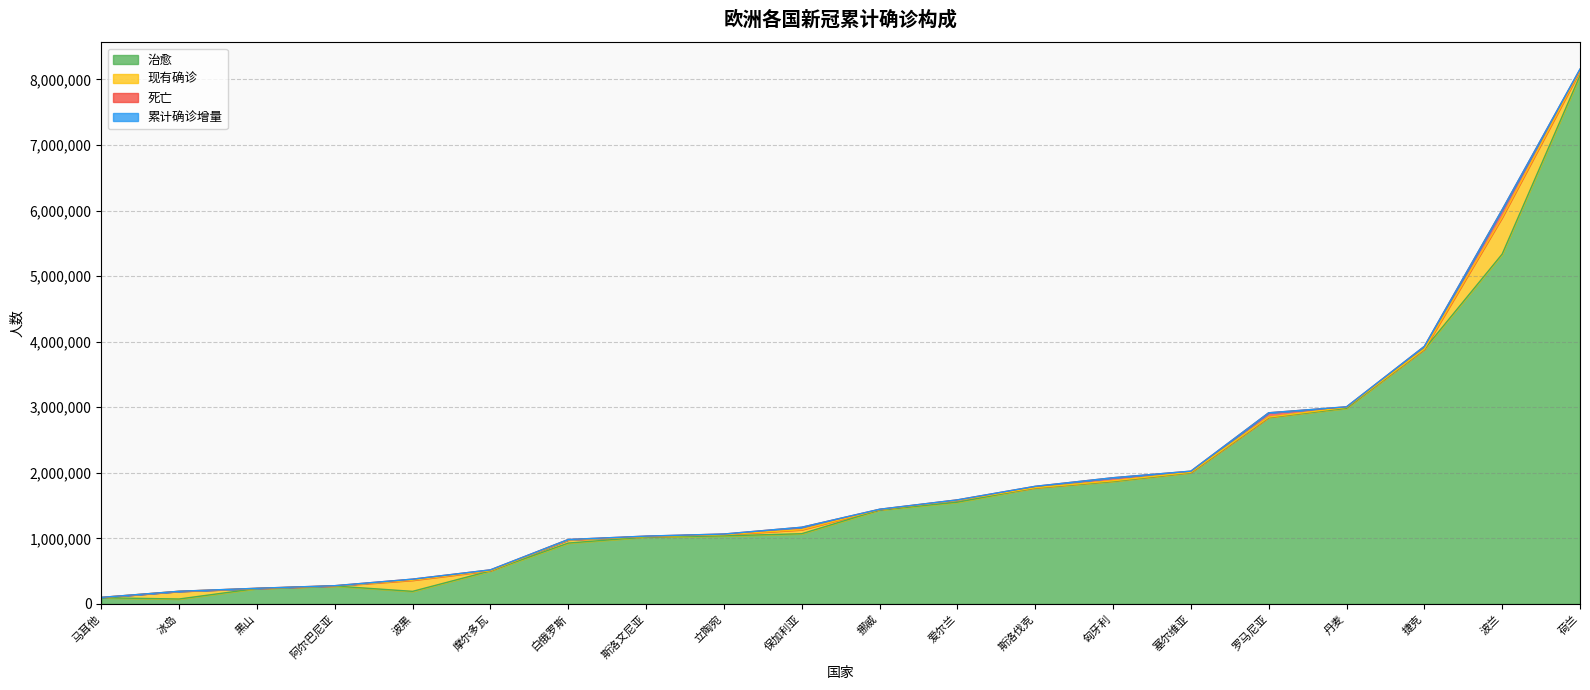

At which category is the sum across all series the highest?

荷兰